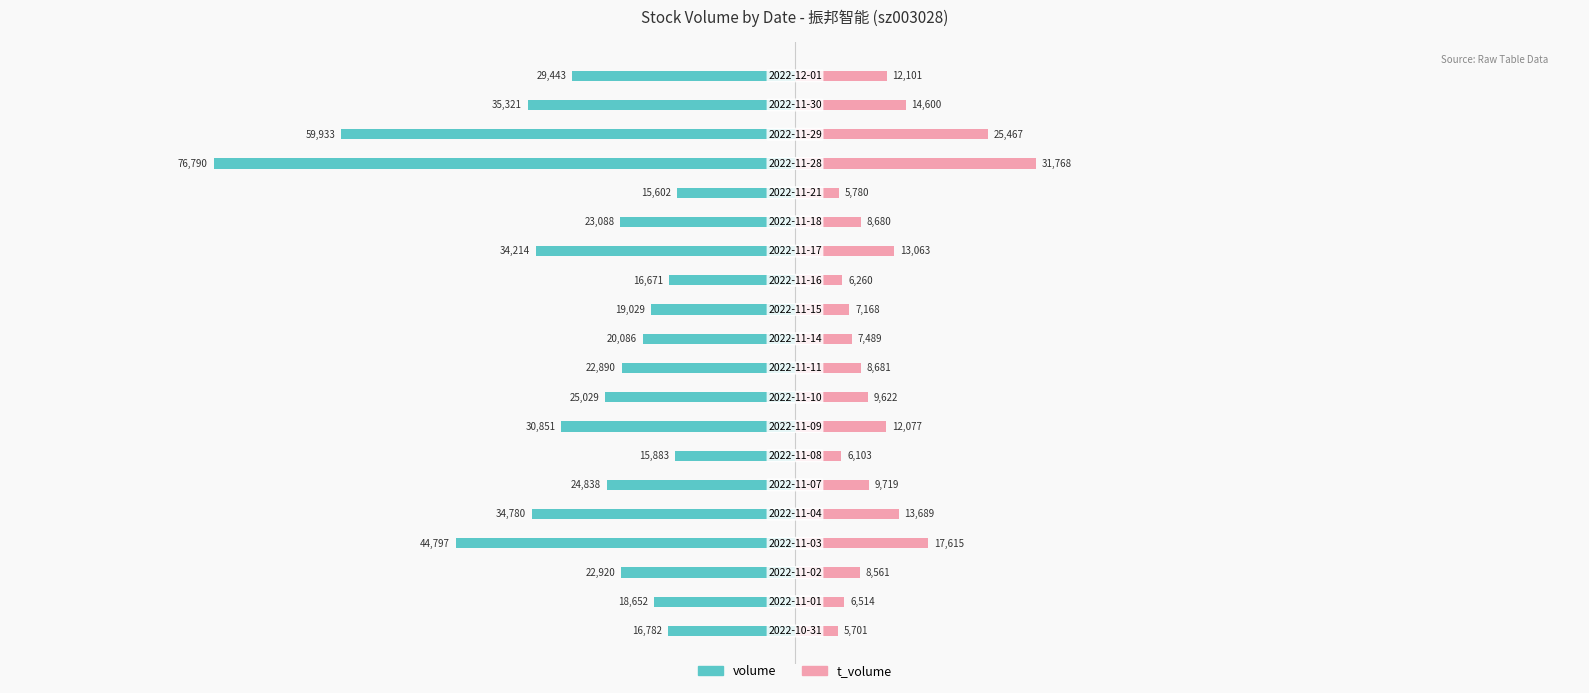

What are all the series names shown in the legend?

volume, t_volume